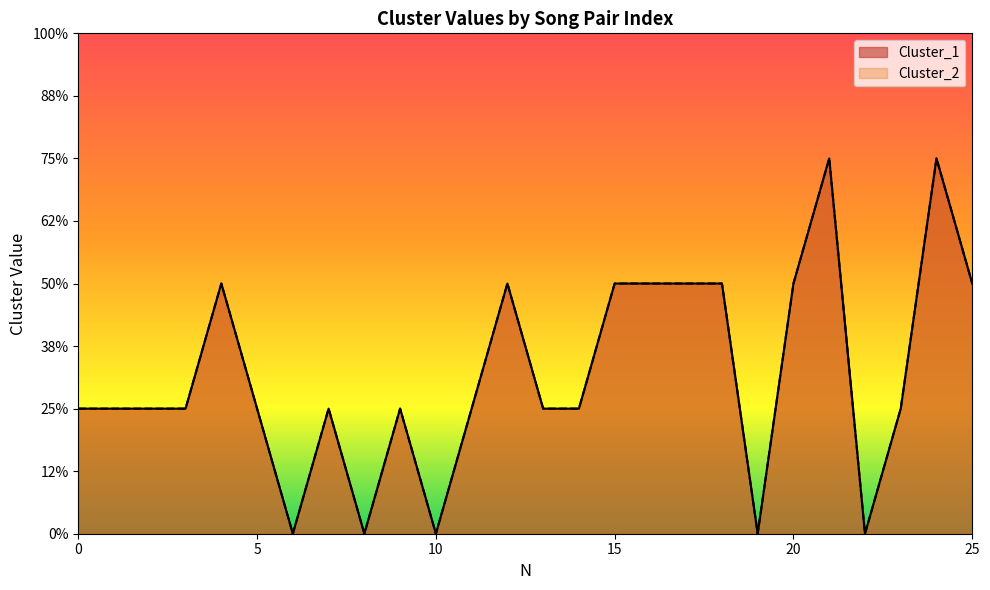

Is the value of Cluster_1 at 14 greater than the value of Cluster_2 at 15?

No